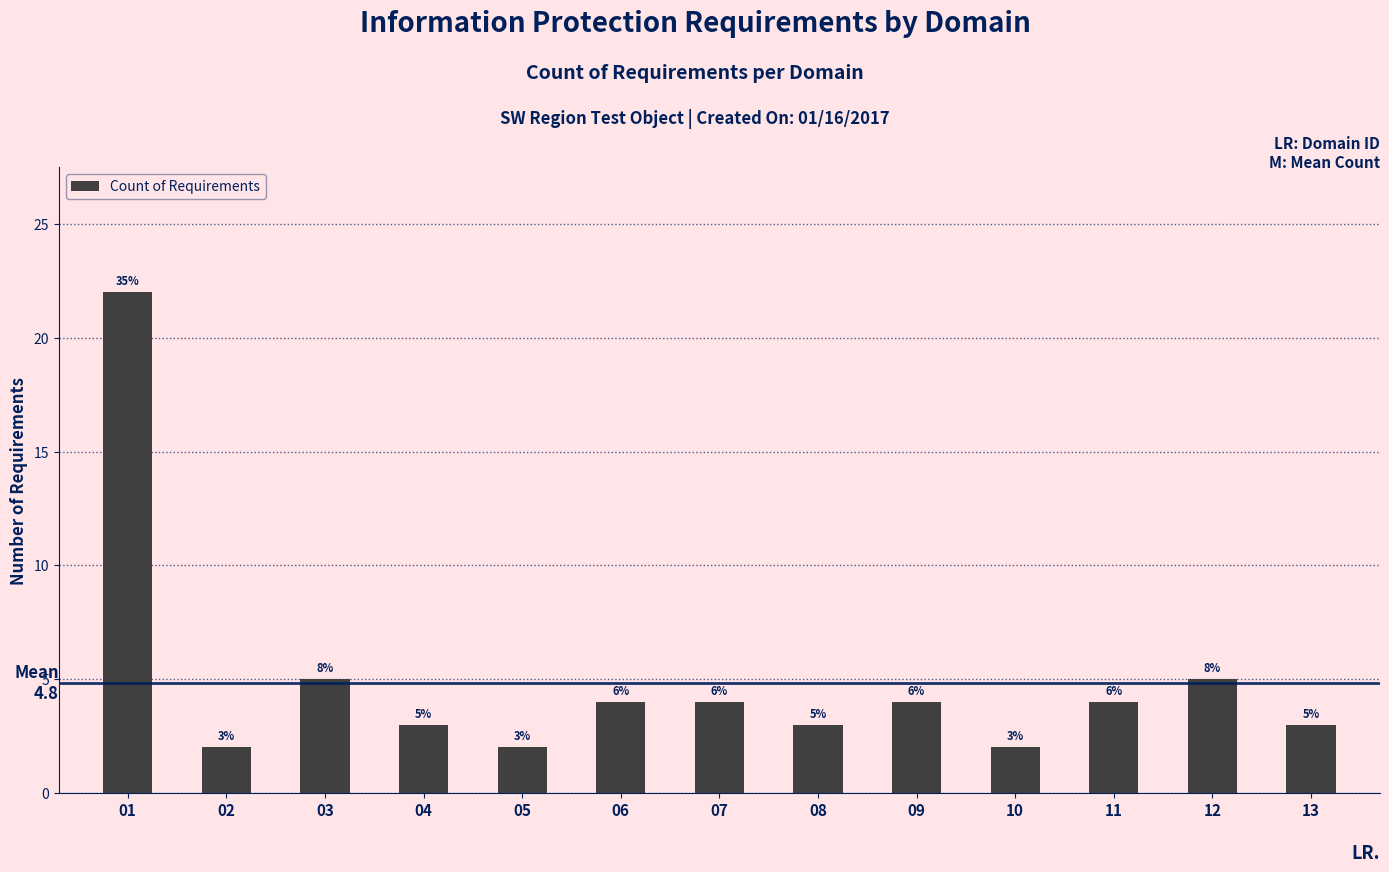

Rank the categories by value from lowest to highest.

02, 05, 10, 04, 08, 13, 06, 07, 09, 11, 03, 12, 01